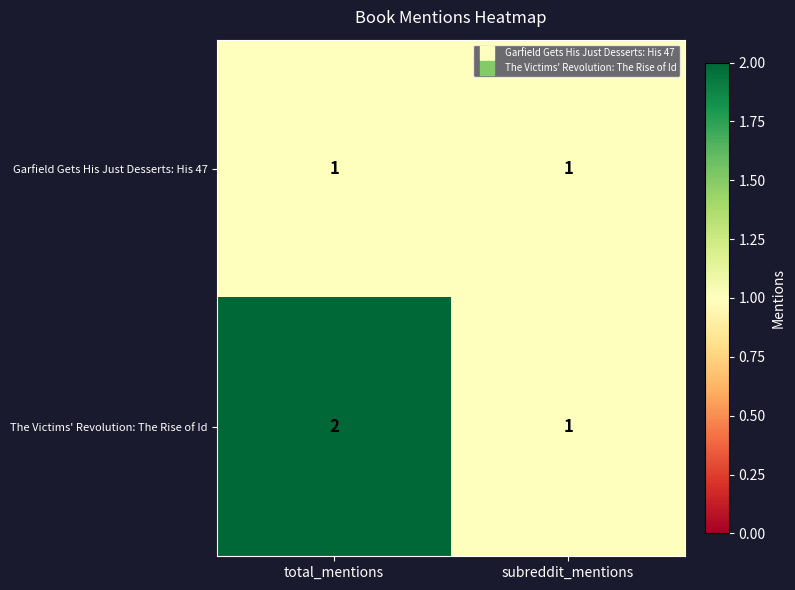

The value of The Victims' Revolution: The Rise of Id at total_mentions is 2. True or false?

True